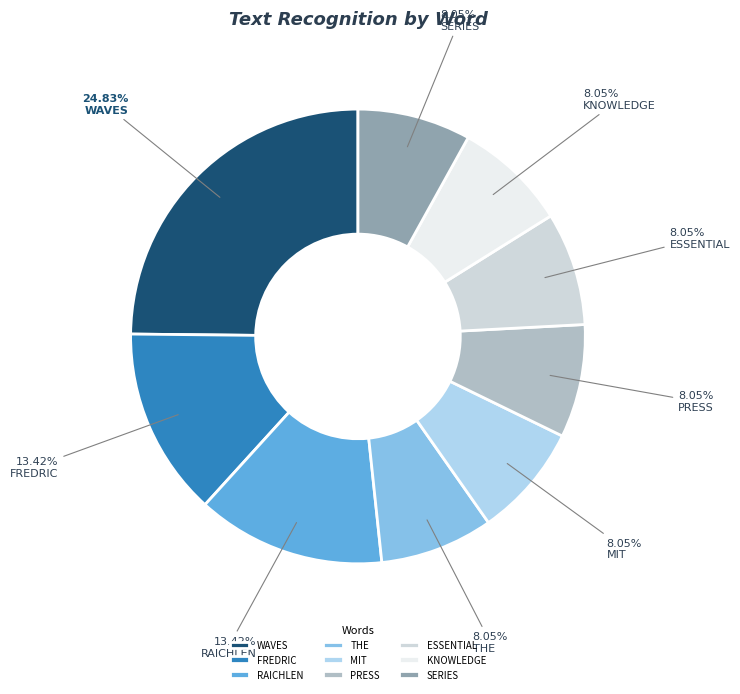

Rank the categories by value from highest to lowest.

WAVES (height=37), FREDRIC (height=20), RAICHLEN (height=20), THE (height=12), MIT (height=12), PRESS (height=12), ESSENTIAL (height=12), KNOWLEDGE (height=12), SERIES (height=12)